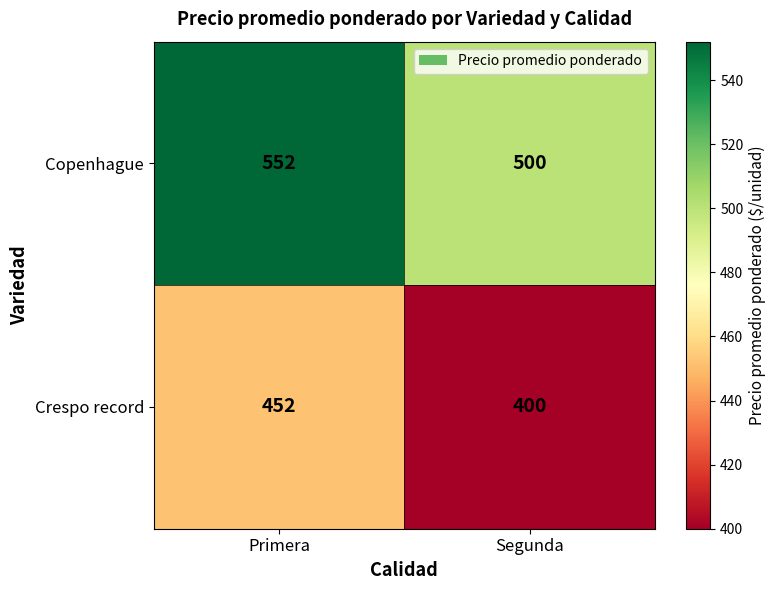

True or false: Crespo record has a value of 128 at Primera.

False